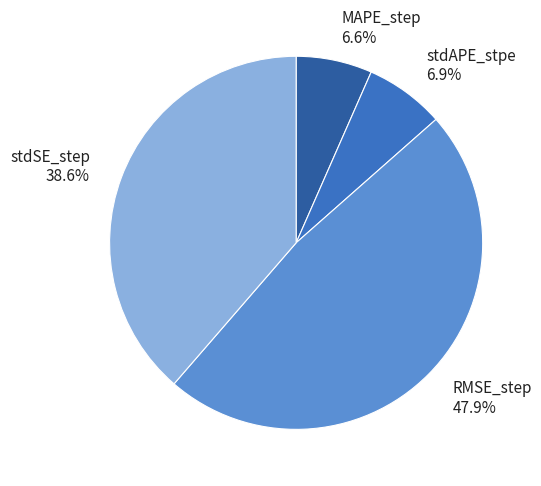

To the nearest percent, what is the average slice percentage?

25%